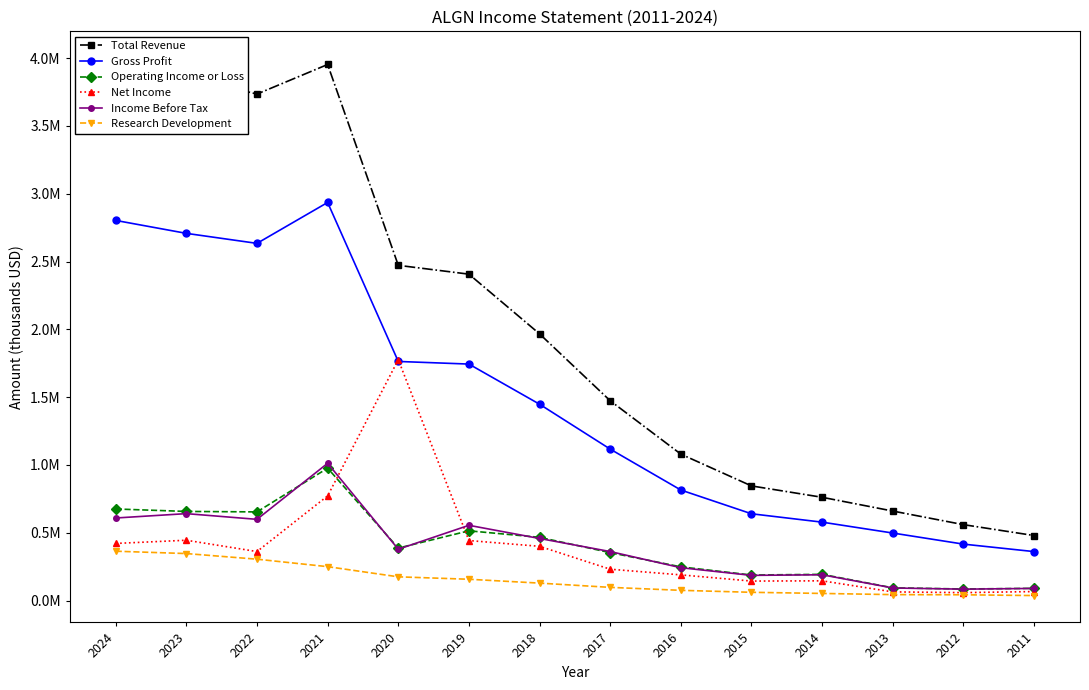

True or false: Net Income and Operating Income or Loss intersect in this chart.

True